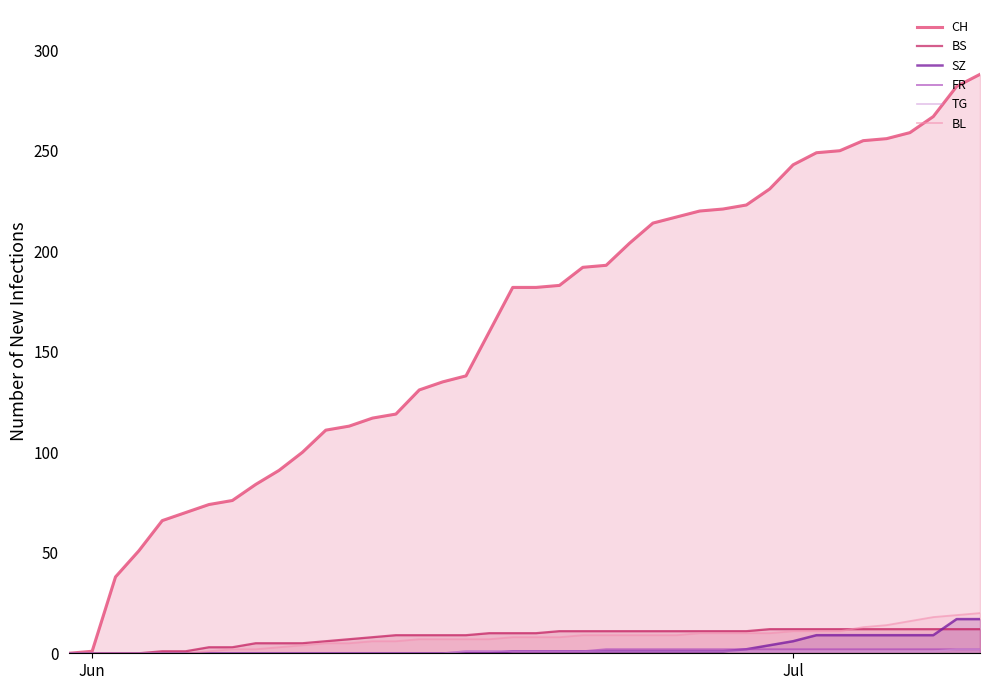

How many lines are shown in the chart?

6